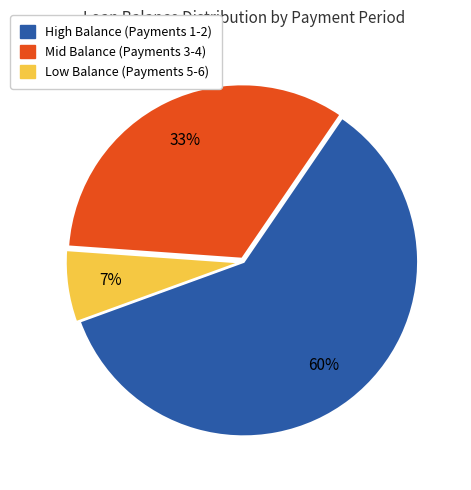

Is there any slice that represents more than half of the pie?

Yes